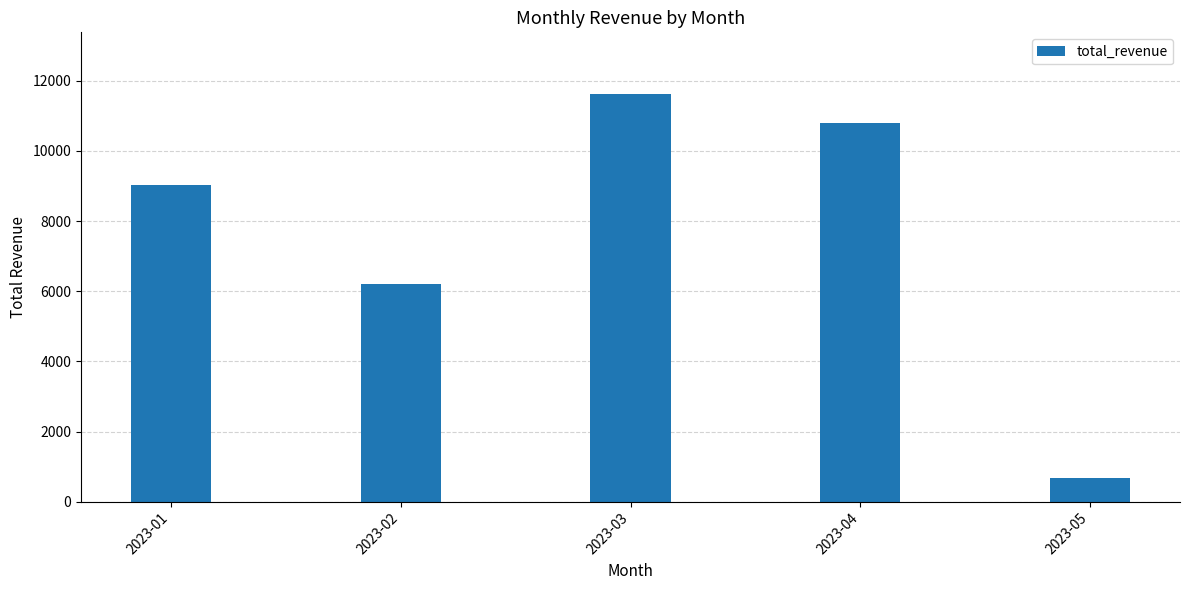

At which category does the chart reach its minimum across all series?

2023-05